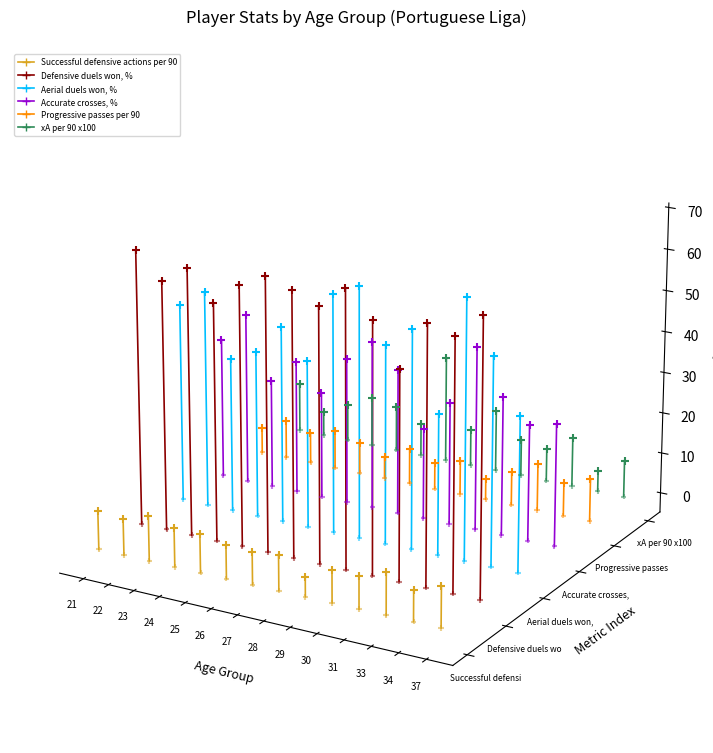

At which category is the sum across all series the highest?

22